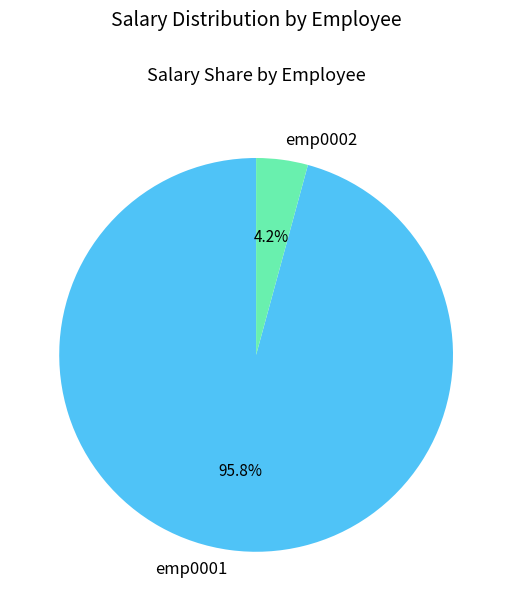

How many segments does this pie chart have?

2